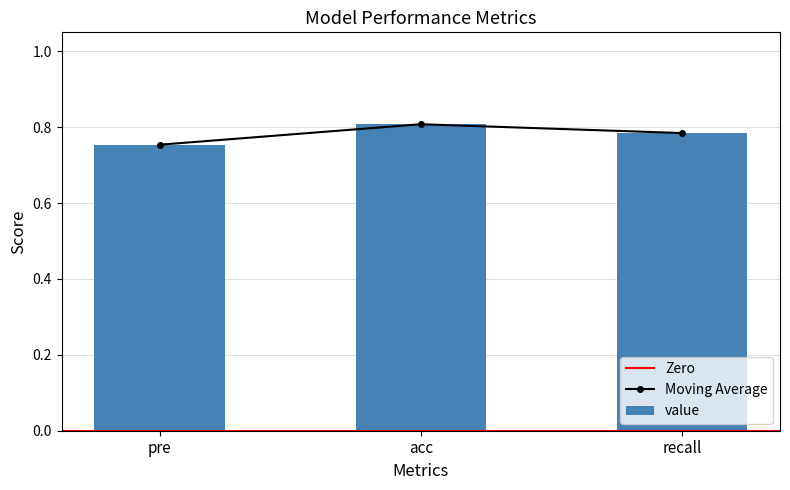

At which category does the chart reach its minimum across all series?

pre